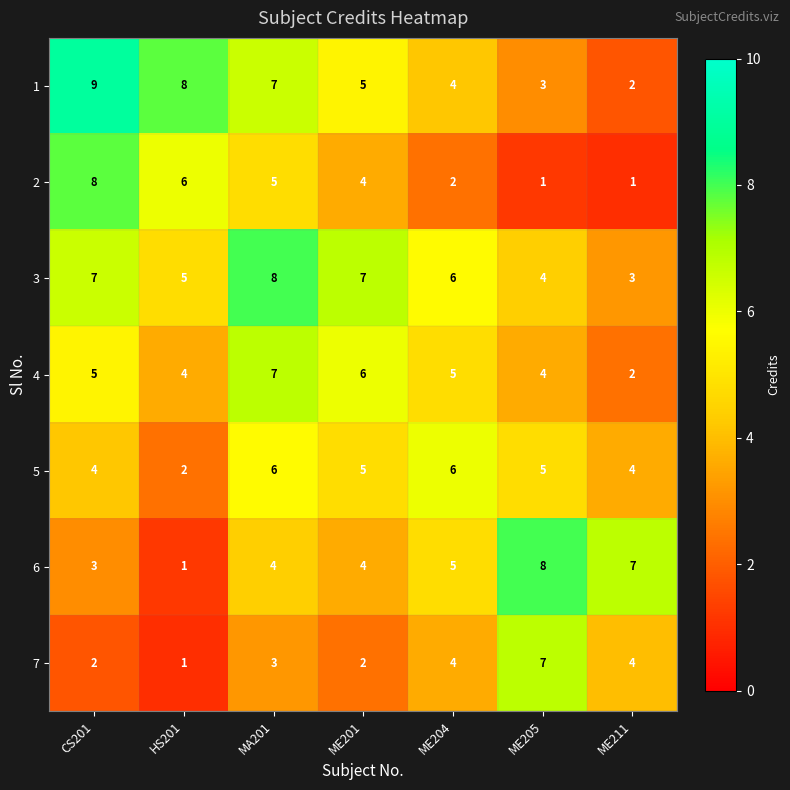

Which category has the lowest value in the 7 series?

HS201